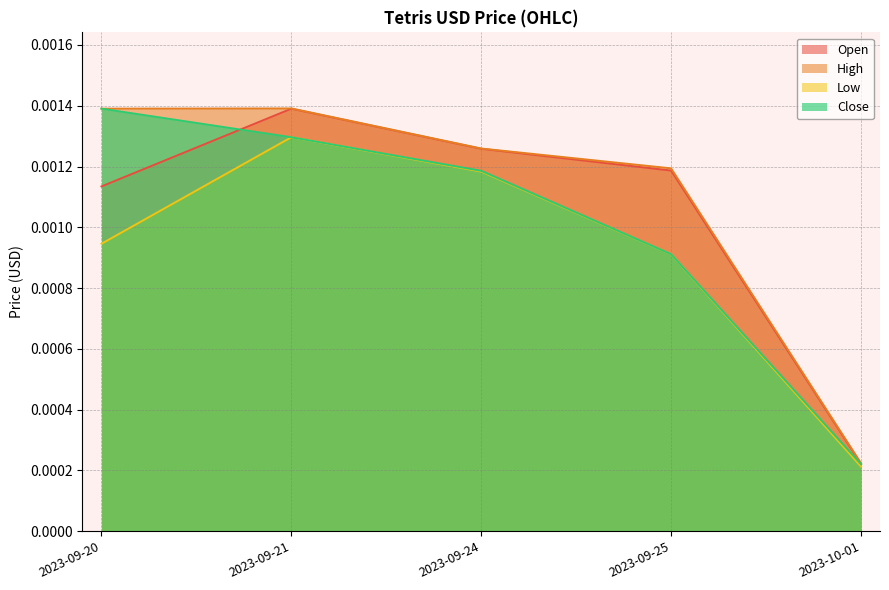

True or false: Open has a value of 0.0 at 2023-09-24.

False